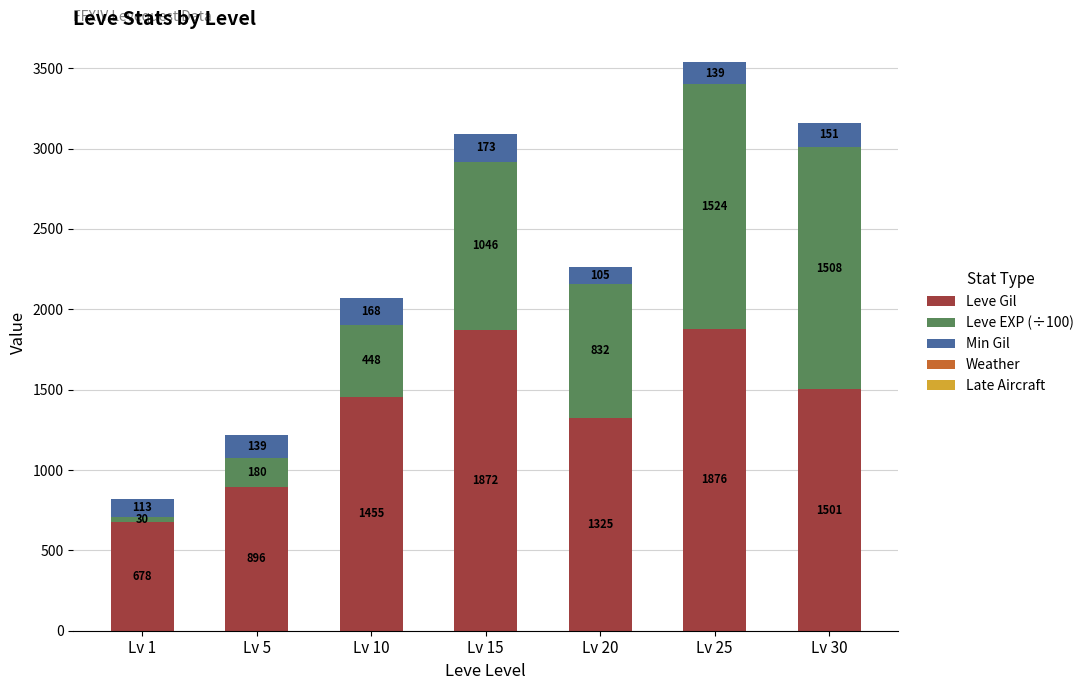

What is the approximate value of Leve Gil at Lv 1?

678